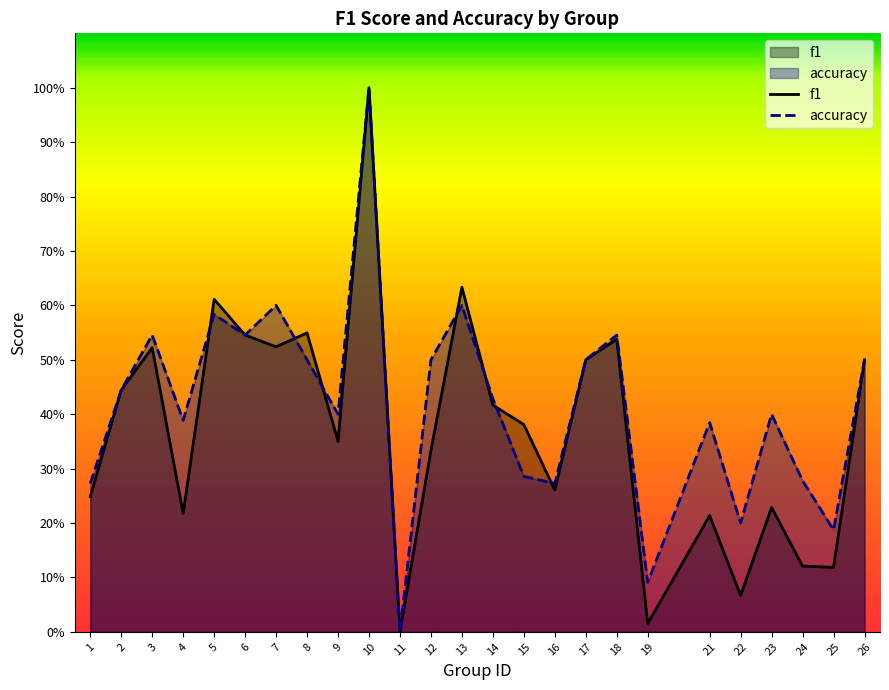

How many interior local peaks does the accuracy series have?

8